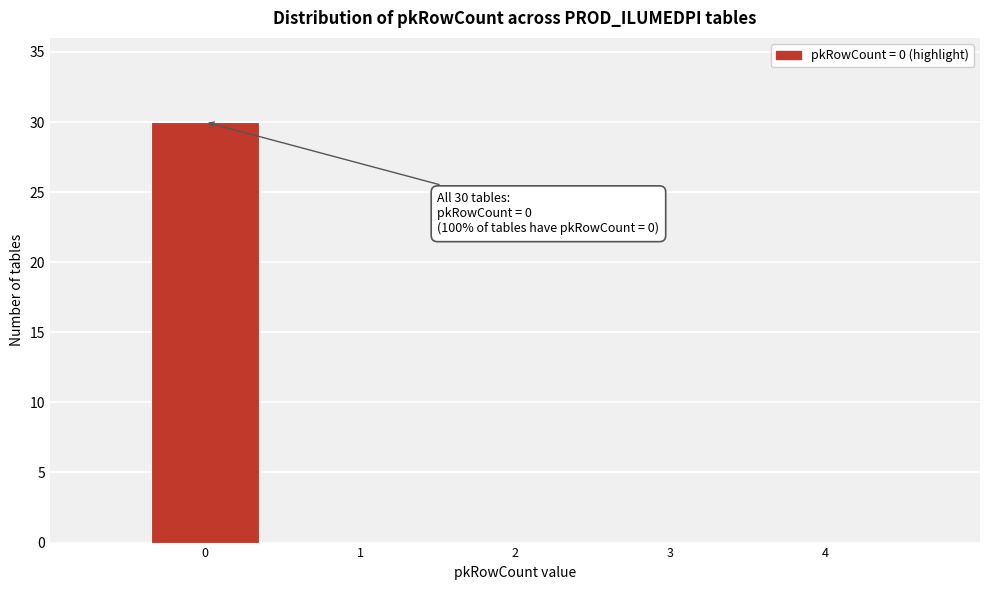

Which range on the x-axis has the tallest bar?

-0.5 to 0.5